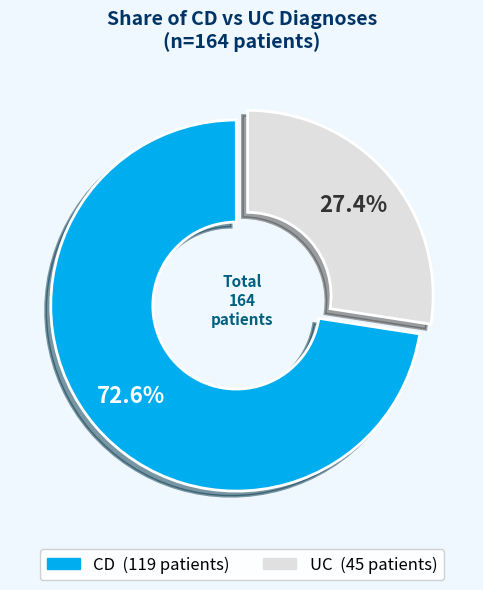

How many segments does this pie chart have?

2